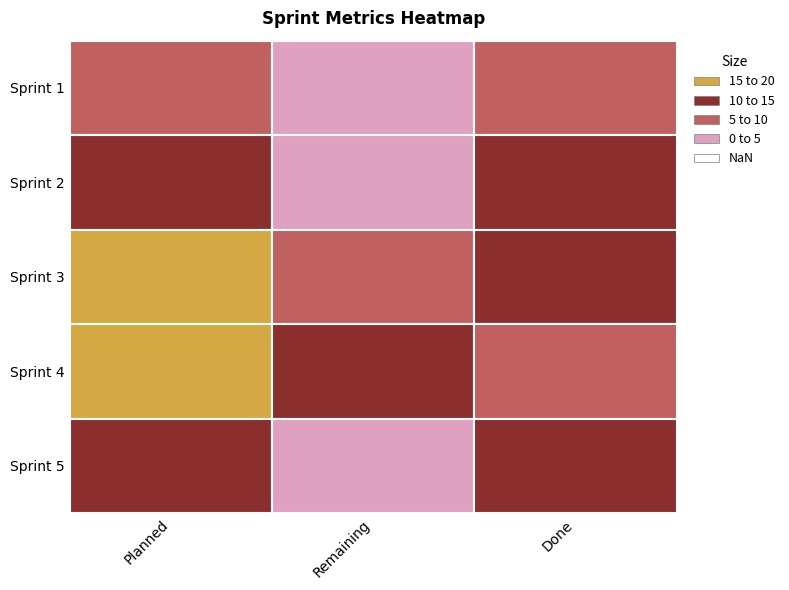

Count the number of categories in the chart.

3